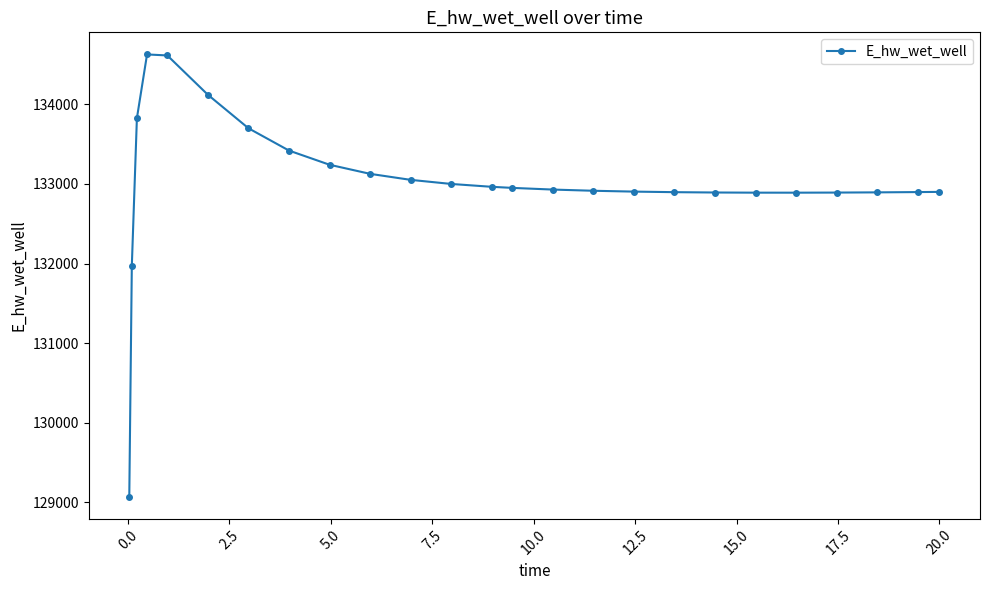

What is the value of the 3rd point from the left?

133826.2